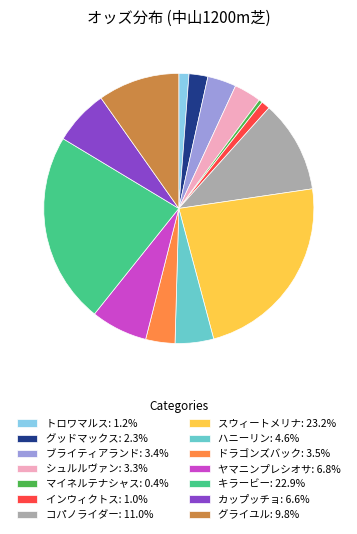

What is the smallest slice in the pie chart?

マイネルテナシャス